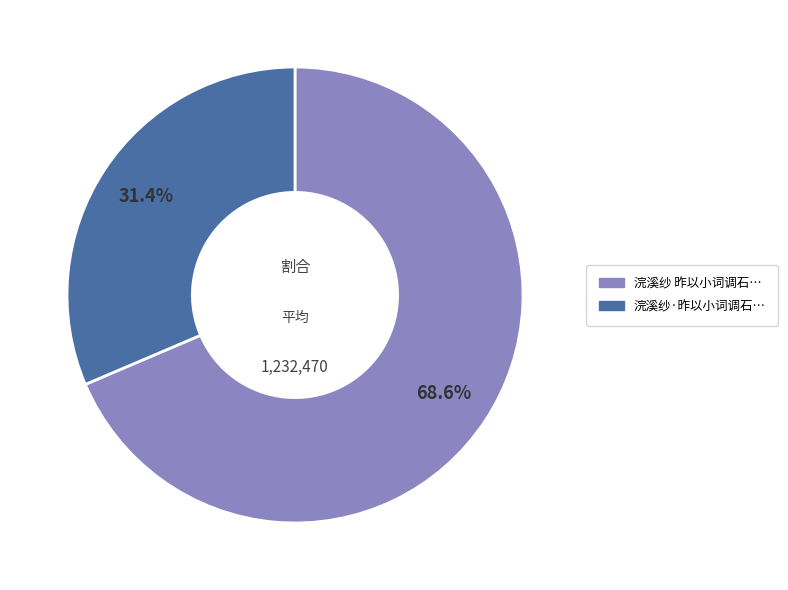

How many segments does this pie chart have?

2